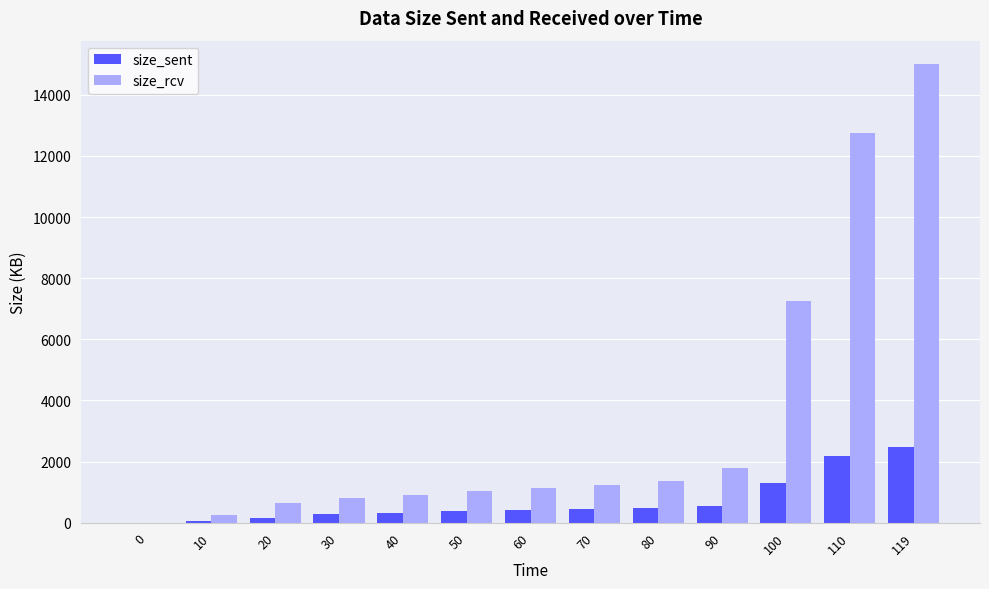

At which category is the sum across all series the highest?

119